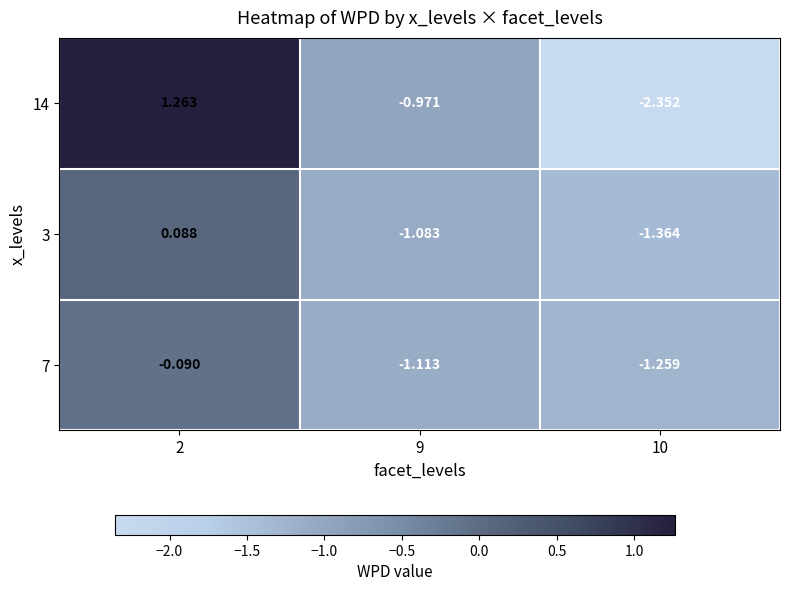

At which category is the sum across all series the highest?

2